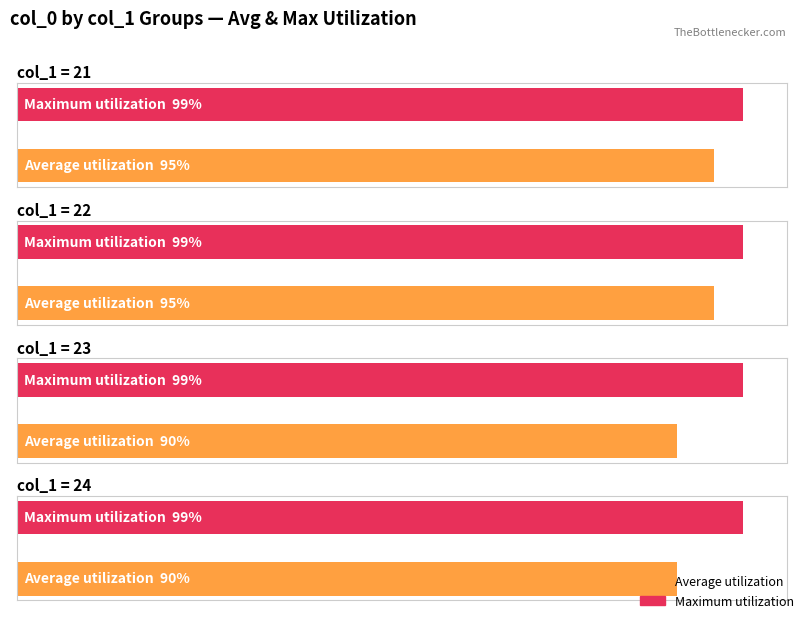

The value of Average utilization at col_1=24 (avg col_0) is 89. True or false?

True